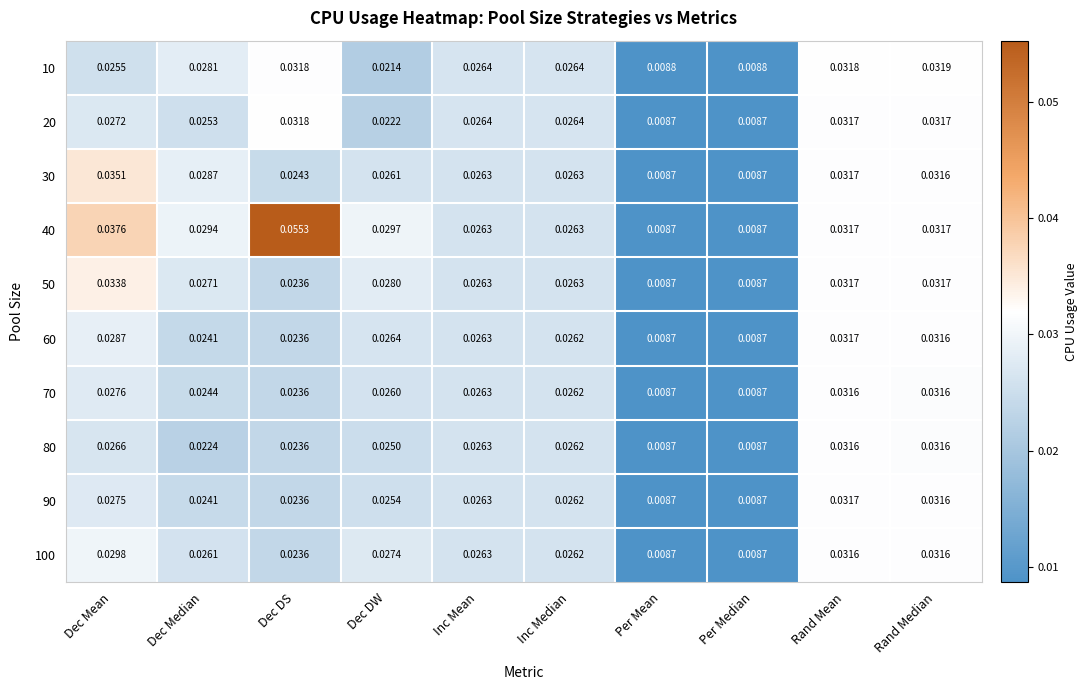

At which category is the sum across all series the highest?

Rand Mean